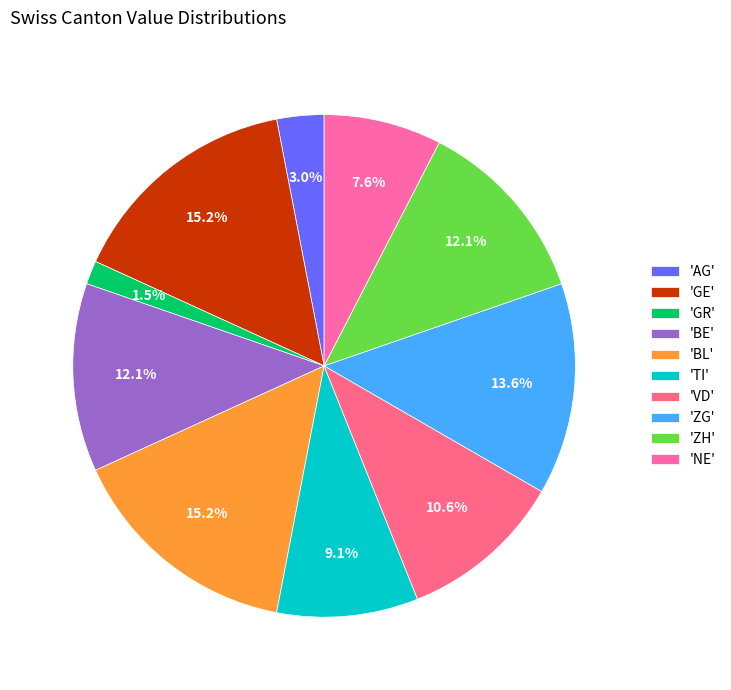

Is there a majority slice in this chart?

No